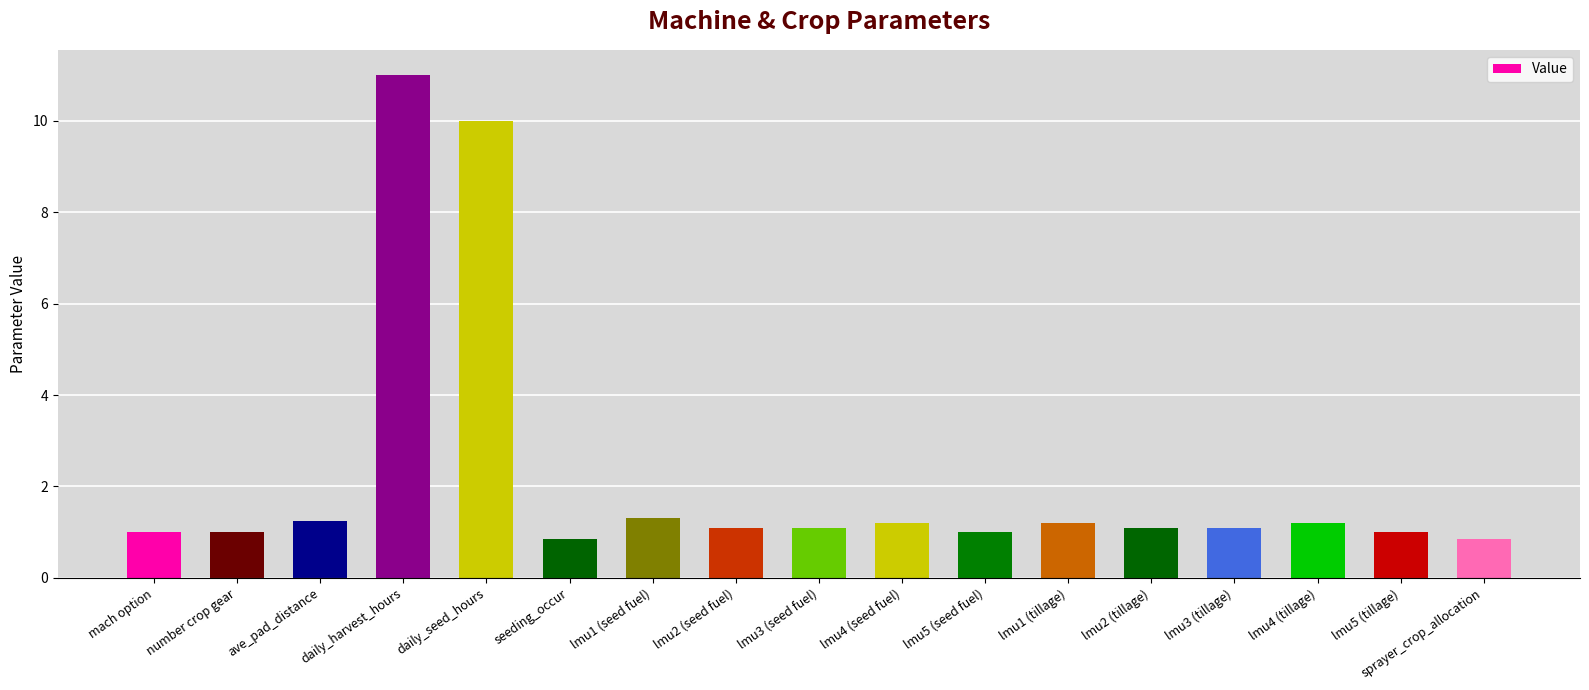

How many bars are there in total?

17